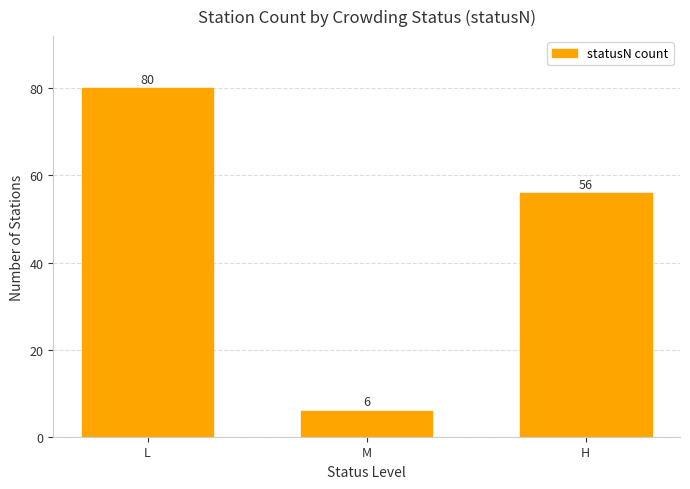

What is the label of the 2nd bar from the right?

M